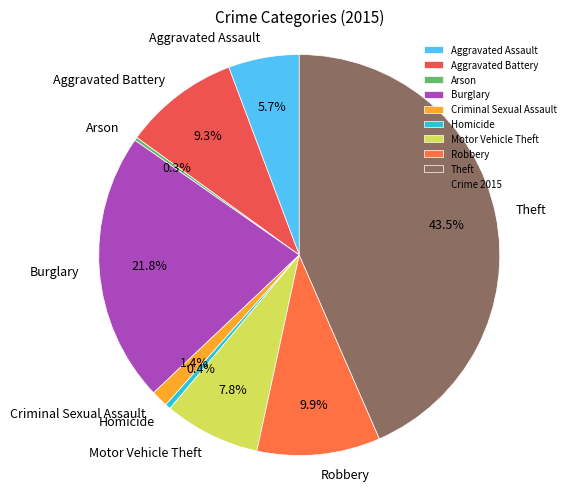

Which category has the biggest portion of the pie?

Theft